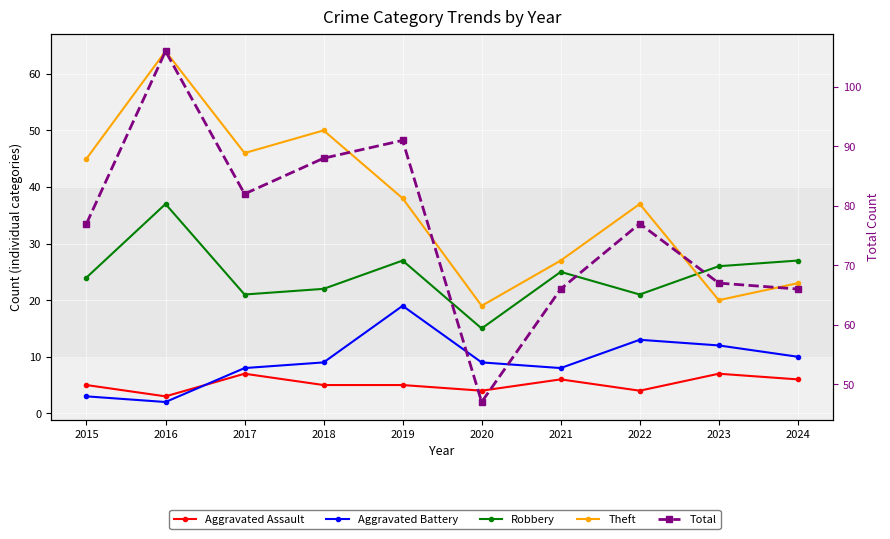

What is the sum of all Theft values?

369